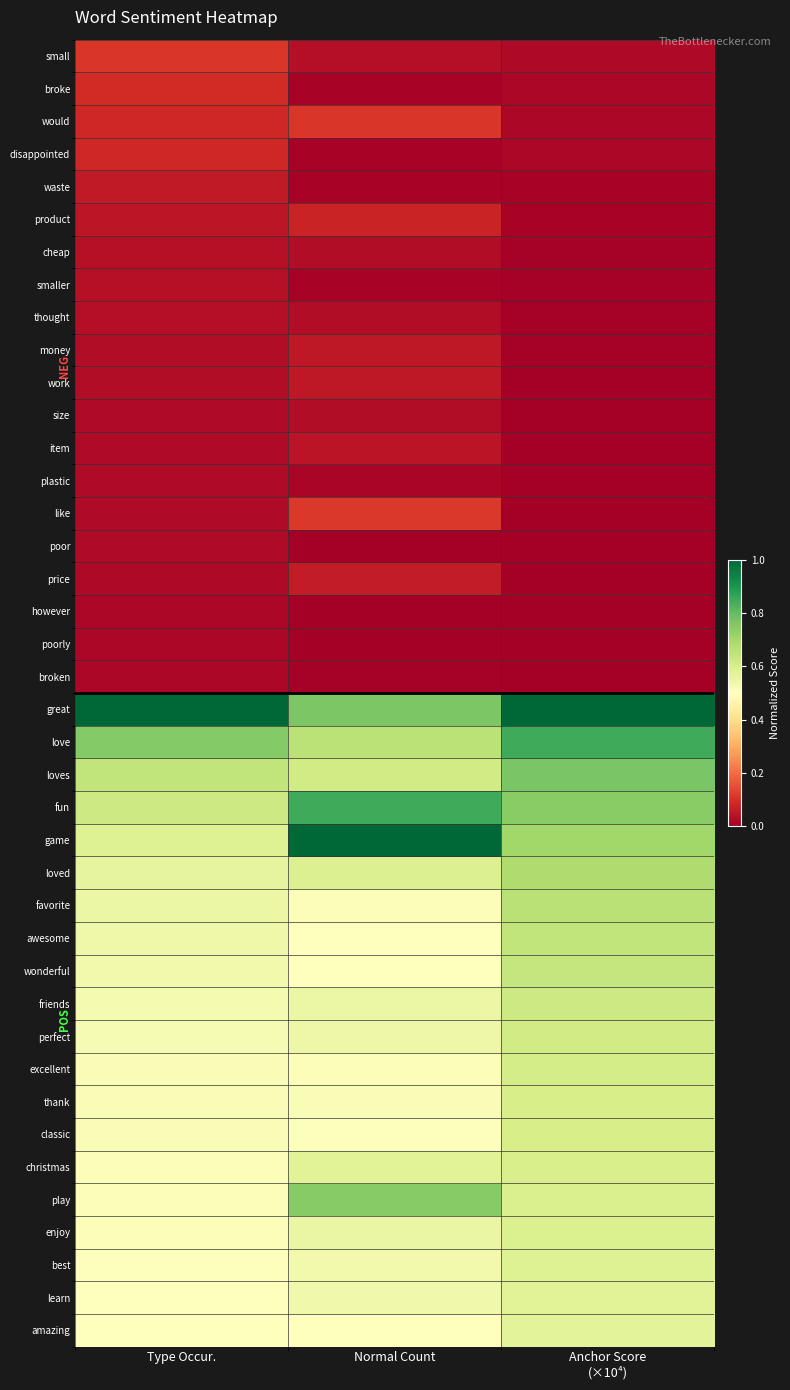

At which category does the chart reach its peak across all series?

Normal Count